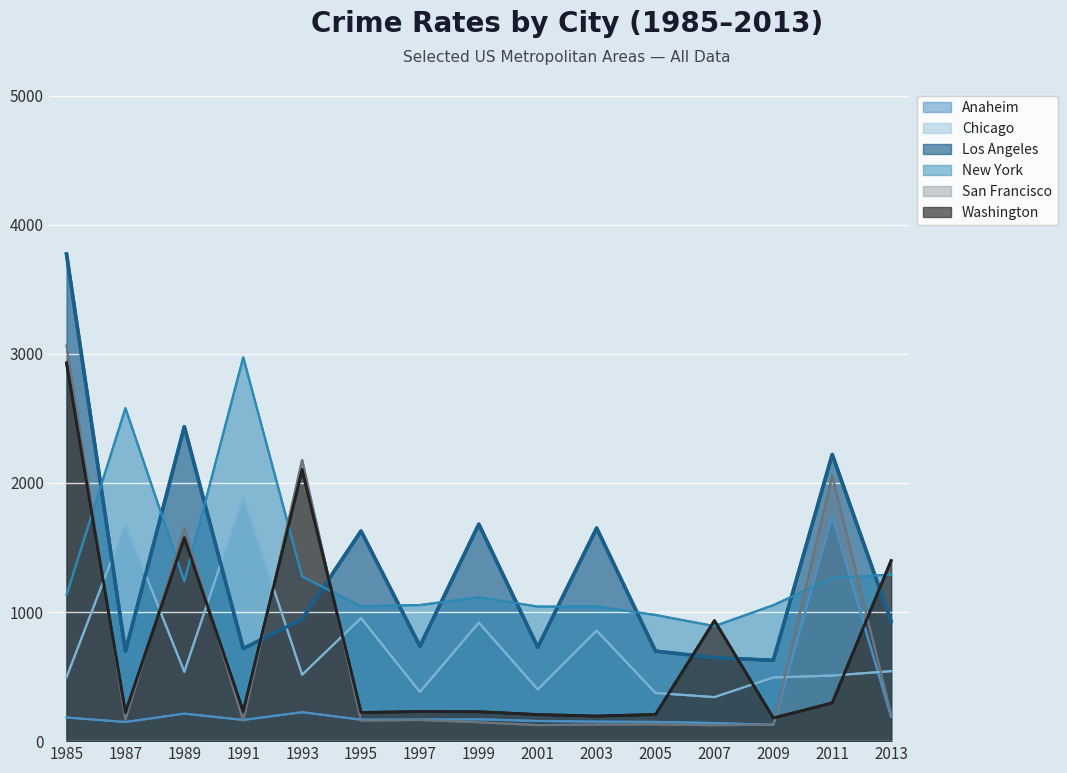

Read the San Francisco value at 1989, to the nearest 100.

1700